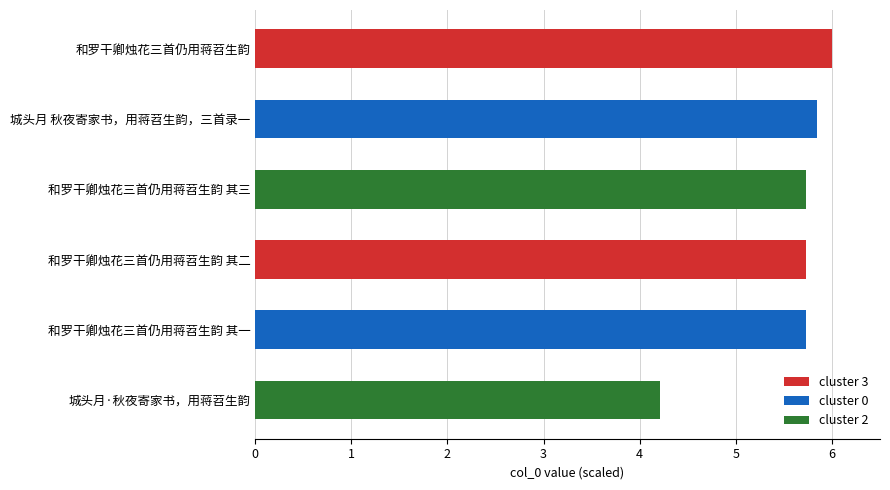

What is the ratio of the value at 和罗干卿烛花三首仍用蒋苕生韵 to the value at 和罗干卿烛花三首仍用蒋苕生韵 其三?

1.0